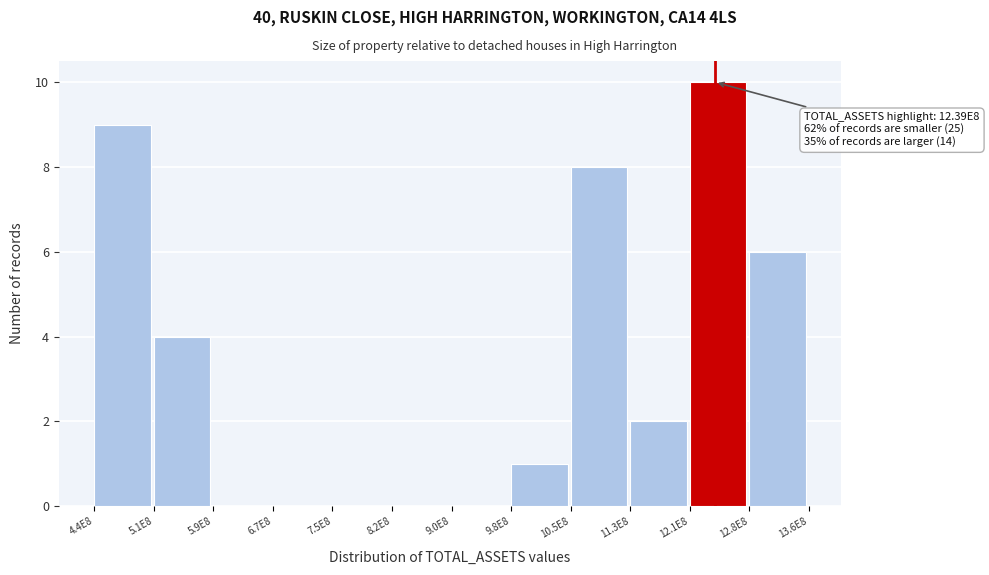

Reading left to right, list all the values displayed in this chart.

4.4E8=9	5.1E8=4	5.9E8=0	6.7E8=0	7.5E8=0	8.2E8=0	9.0E8=0	9.8E8=1	10.5E8=8	11.3E8=2	12.1E8=10	12.8E8=6